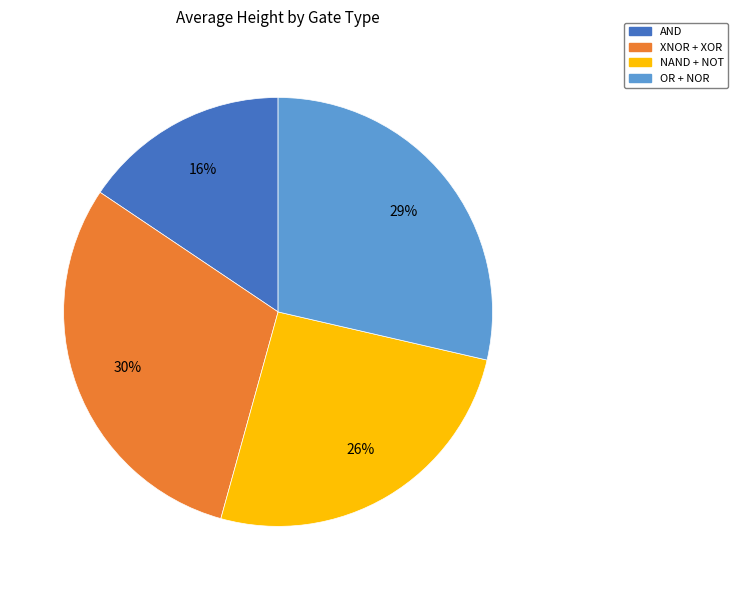

To the nearest percent, what is the average slice percentage?

25%